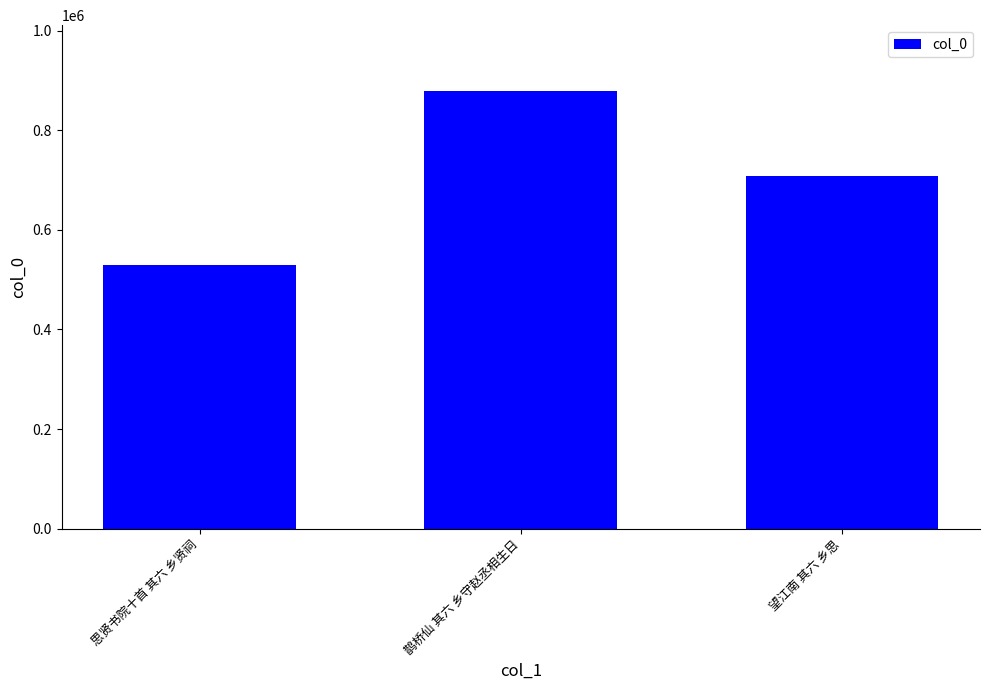

Between 思贤书院十首 其六 乡贤祠 and 鹊桥仙 其六 乡守赵丞相生日, which is larger?

鹊桥仙 其六 乡守赵丞相生日